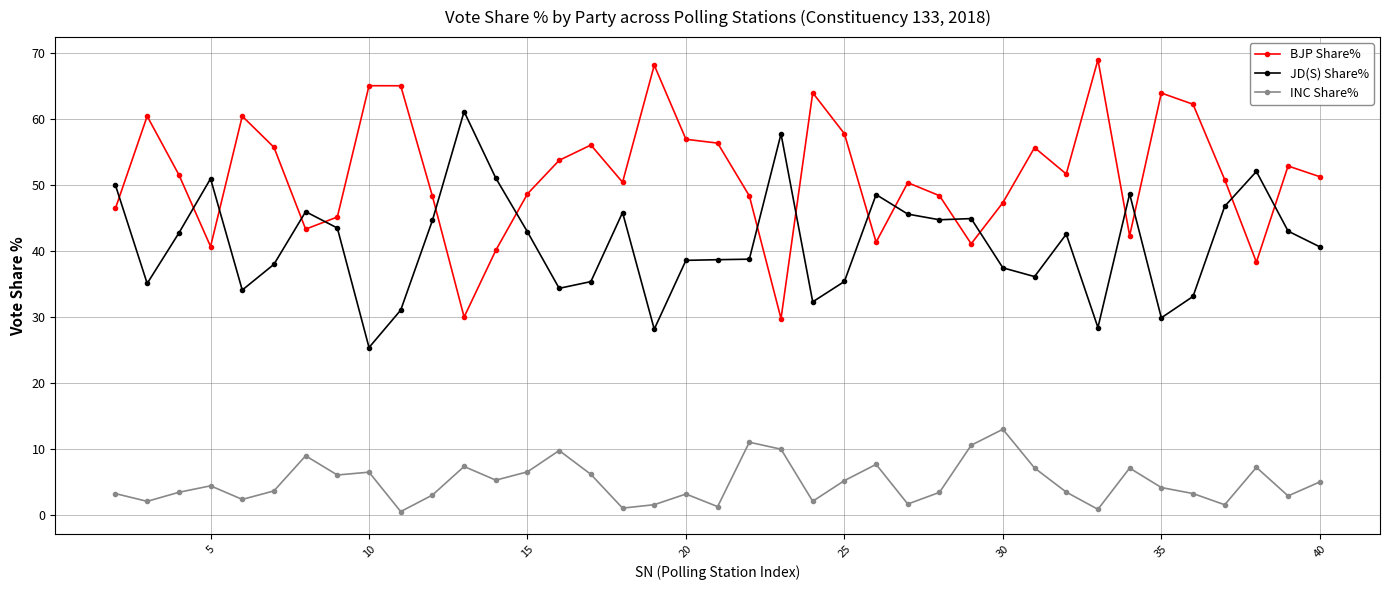

Does the chart have visible grid lines?

Yes